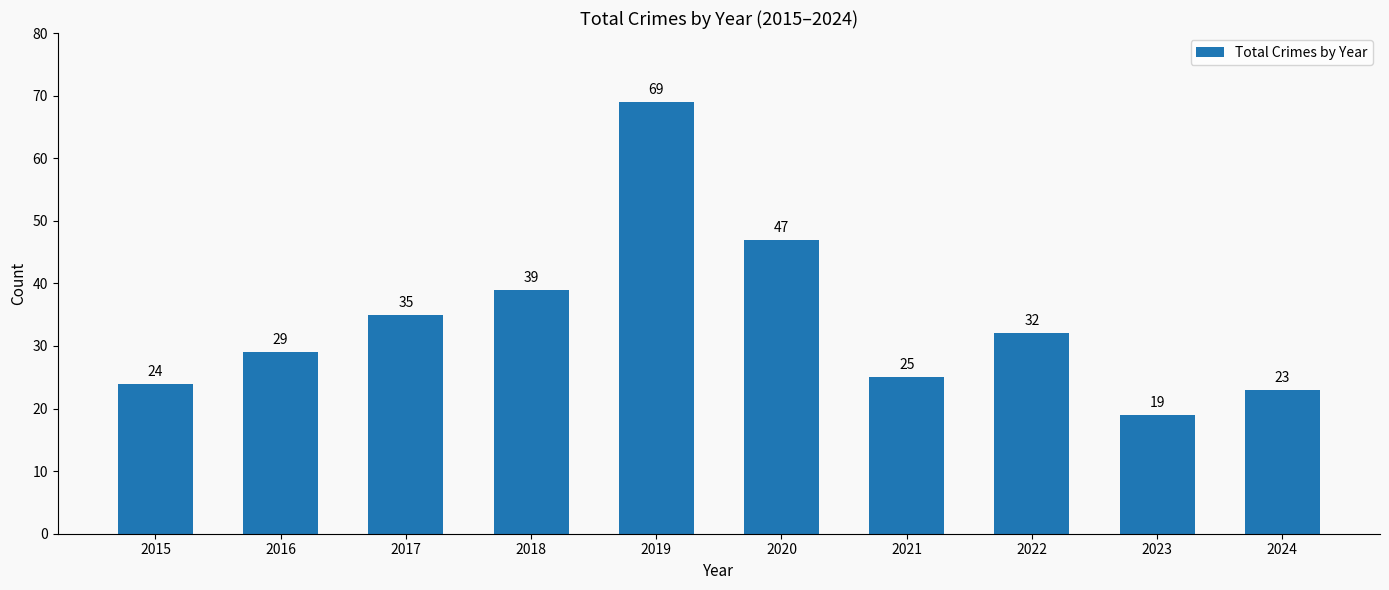

Rank the categories by value from lowest to highest.

2023, 2024, 2015, 2021, 2016, 2022, 2017, 2018, 2020, 2019